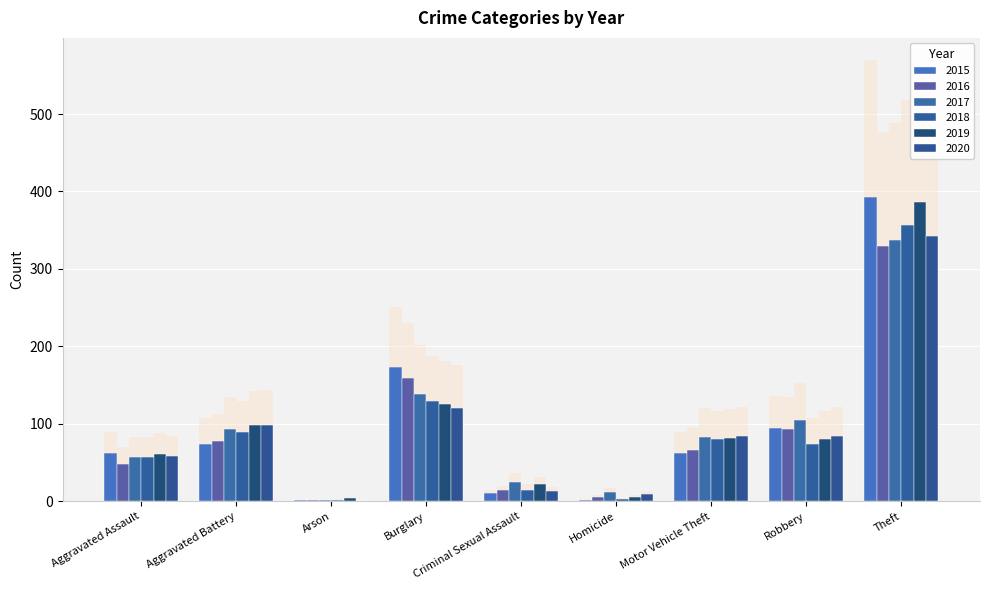

Which series has the largest range (max minus min)?

2015